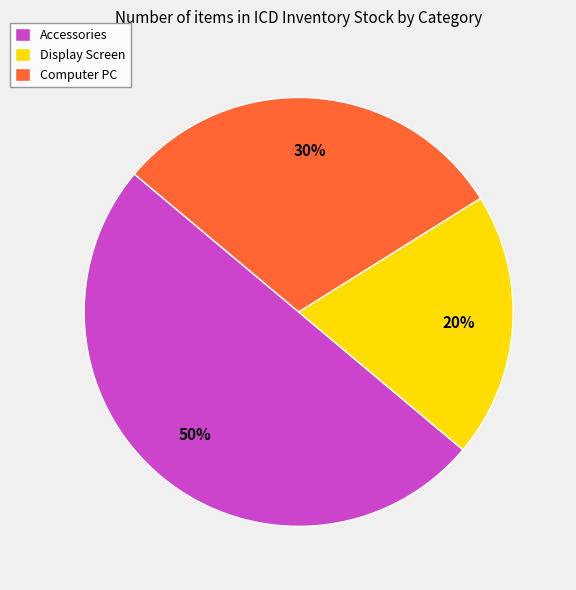

How many slices are in this pie chart?

3